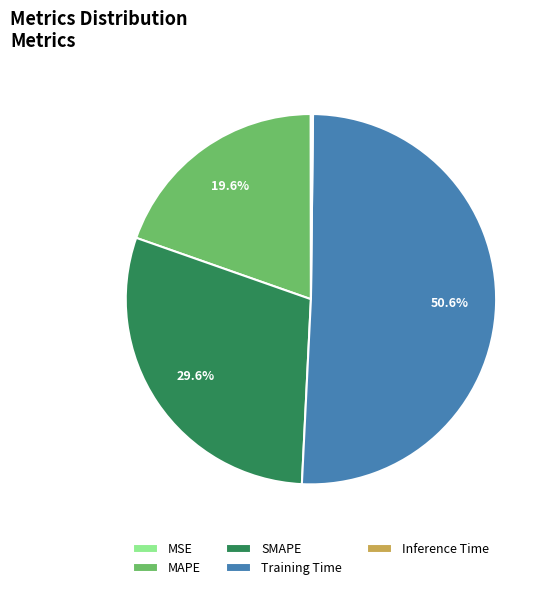

Does any single category account for the majority?

Yes